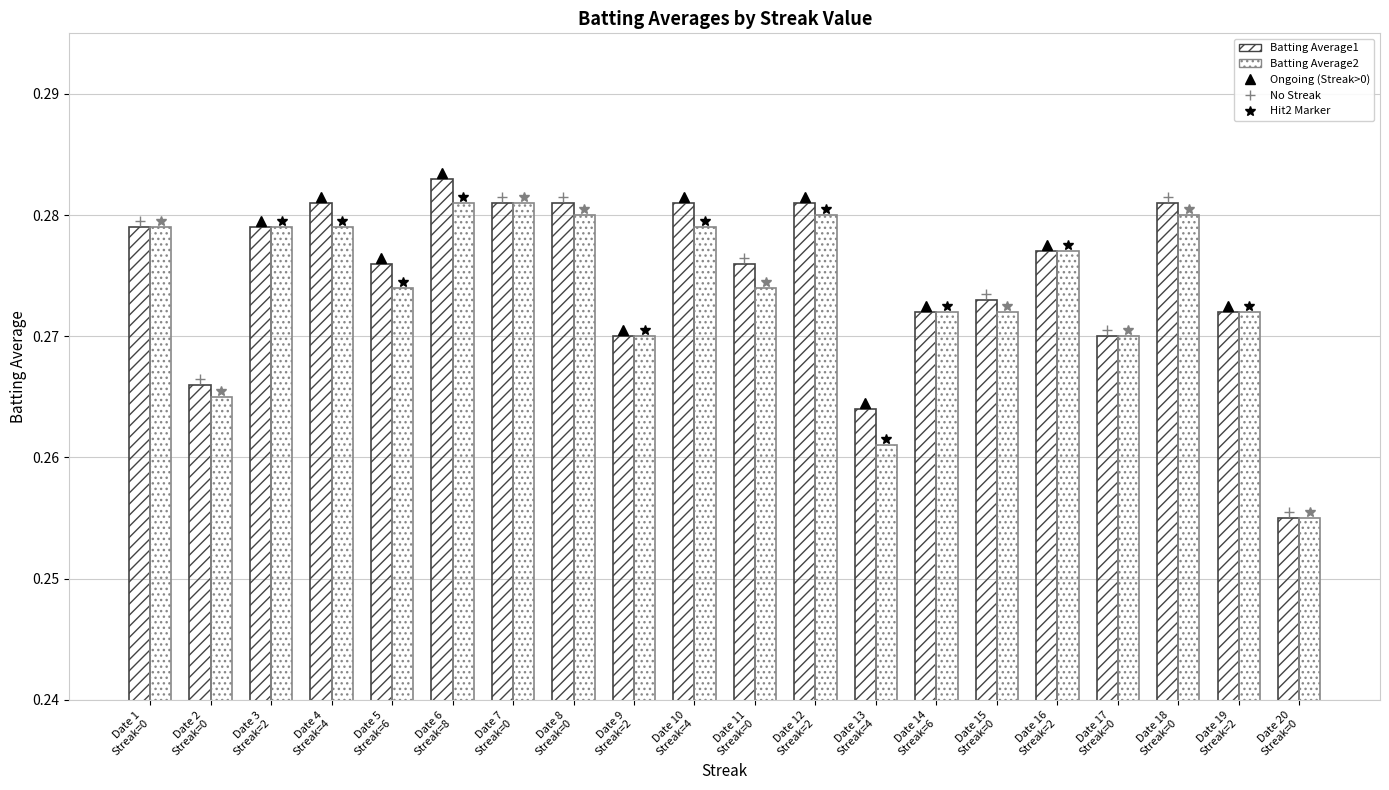

What is the lowest value of the Batting Average2 series?

0.3